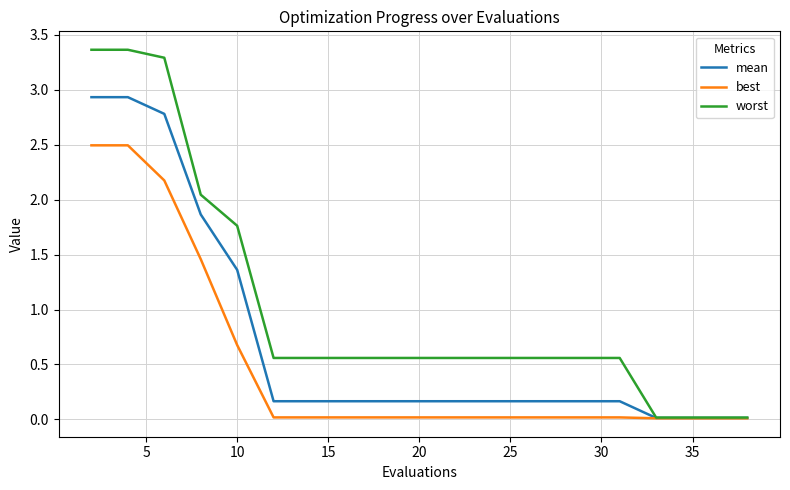

What is the average value of the best series?

0.5